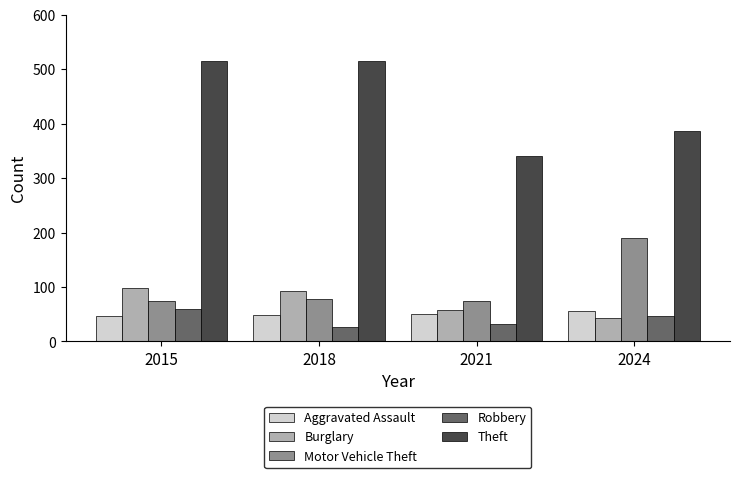

Which category has the lowest value in the Robbery series?

2018